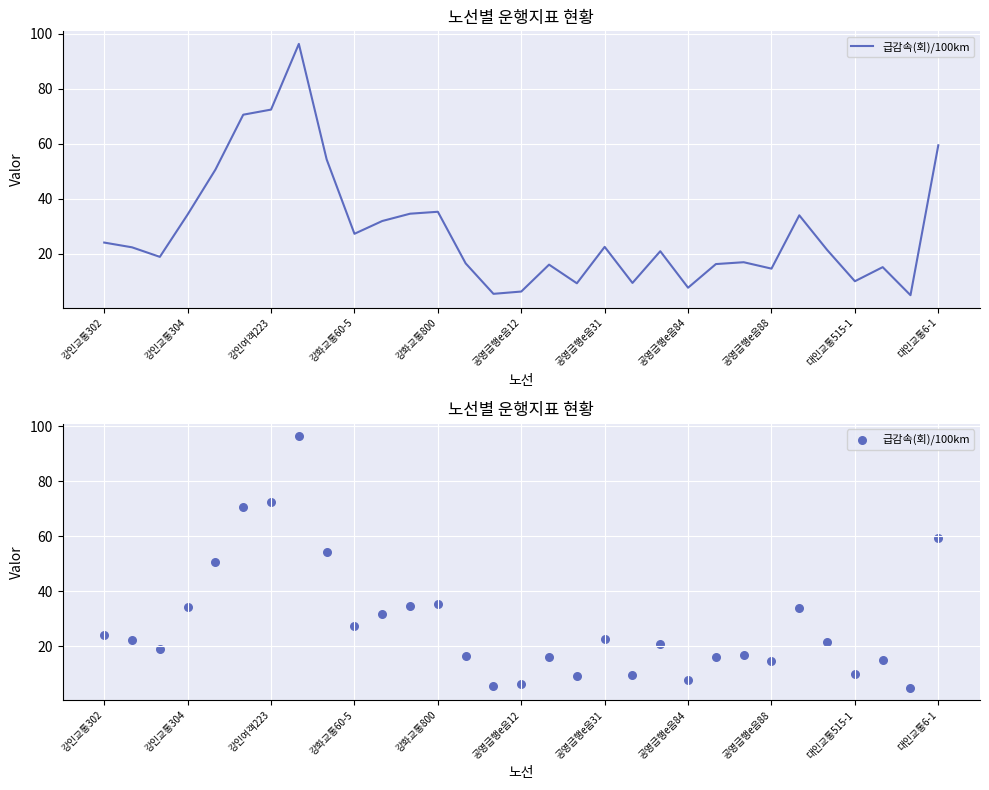

What is the change in value from 26 to 29?

-16.5